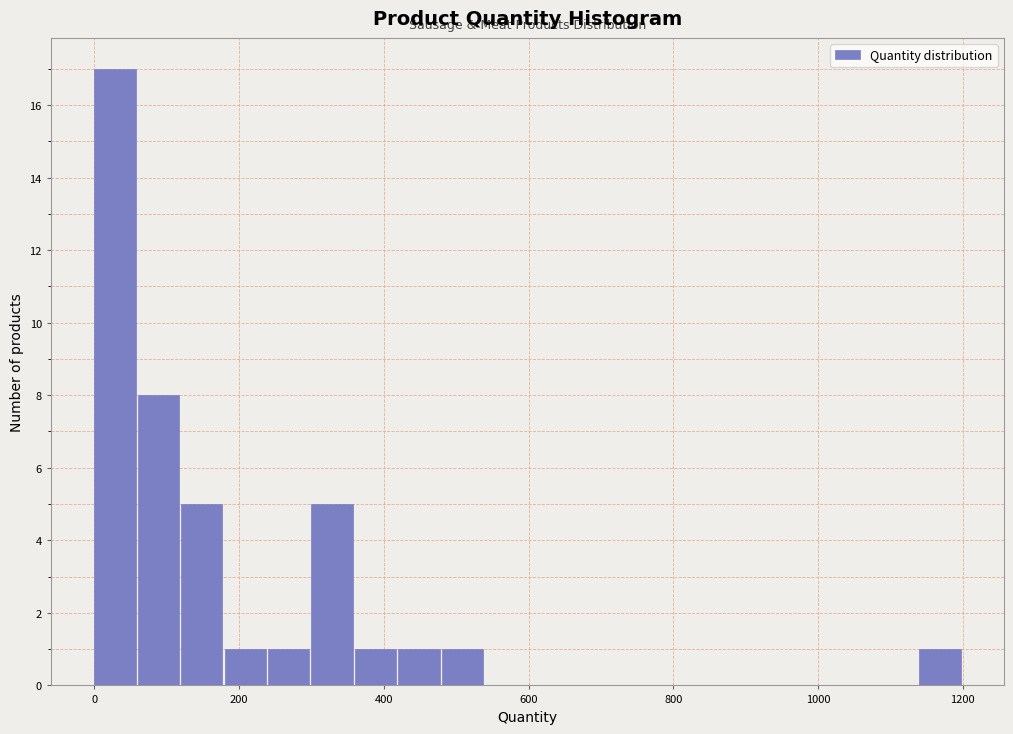

Read against the x-axis, roughly where is the centre of the tallest bar?

20